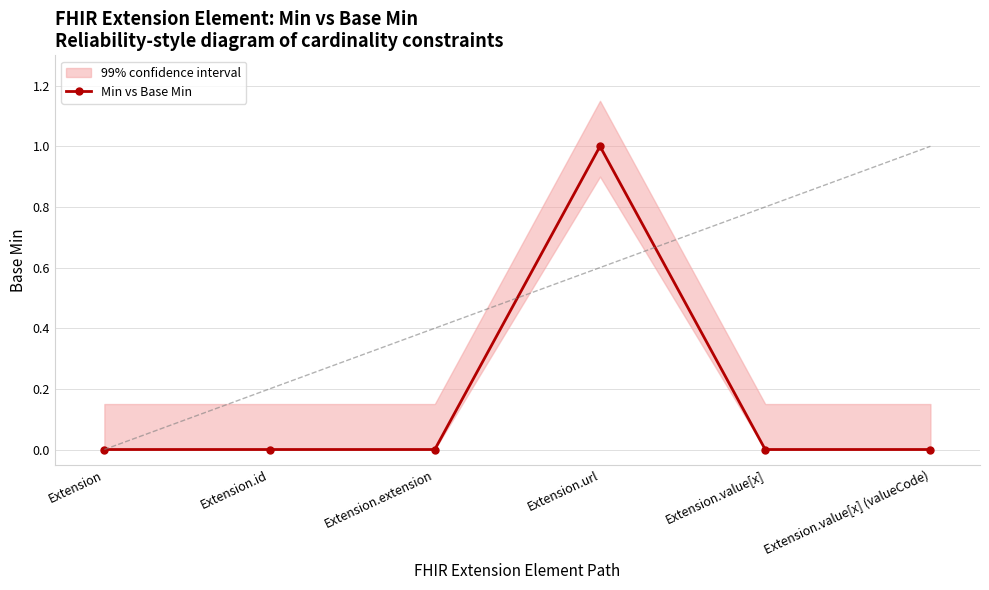

Is it true that the value at Extension.value[x] (valueCode) is 0?

True